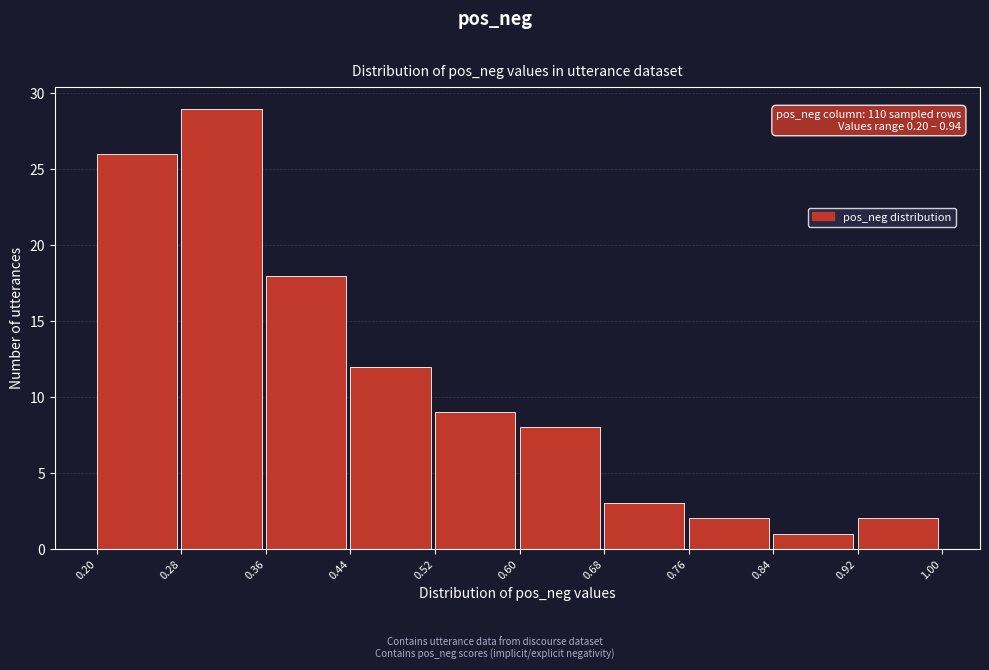

Which range on the x-axis has the tallest bar?

0.28 to 0.36